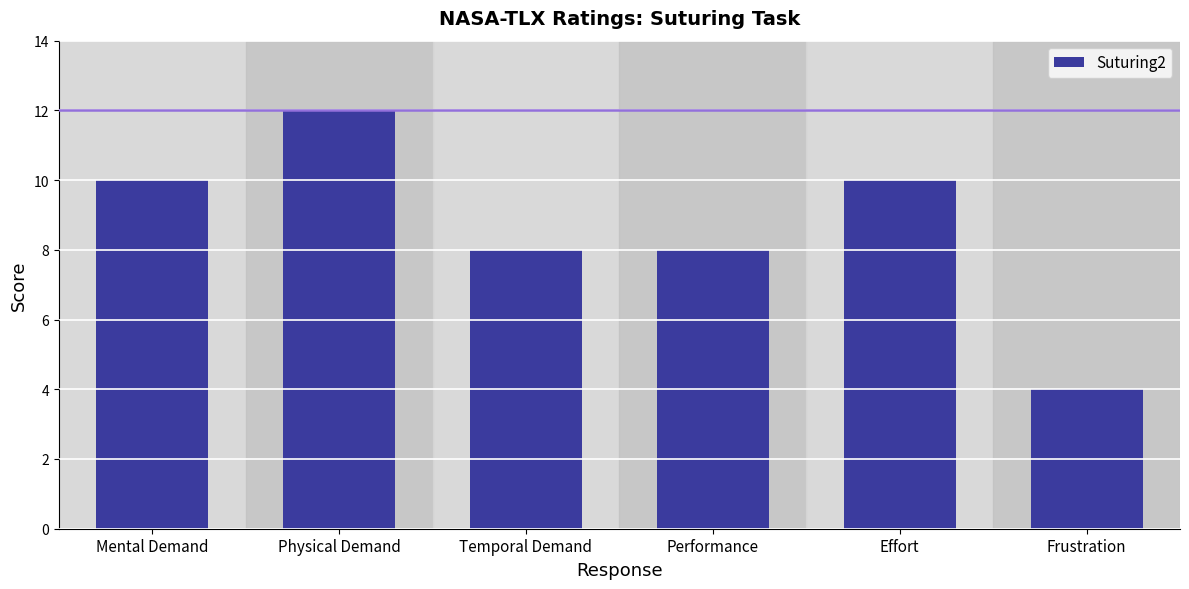

Read the value at Performance.

8